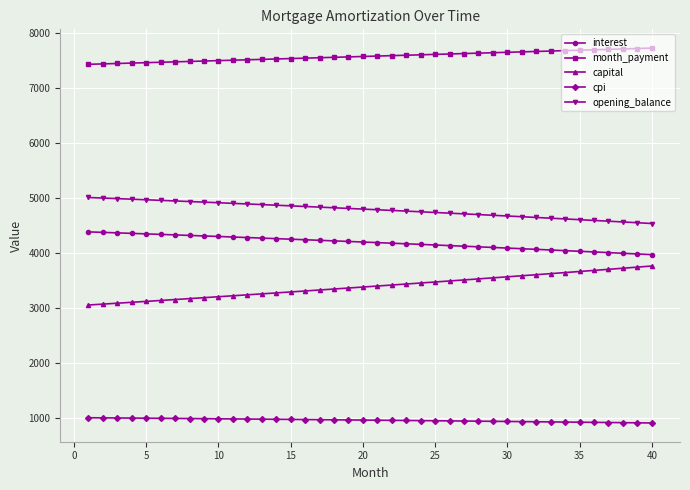

What is the difference between the maximum and minimum values in the month_payment series?

295.3